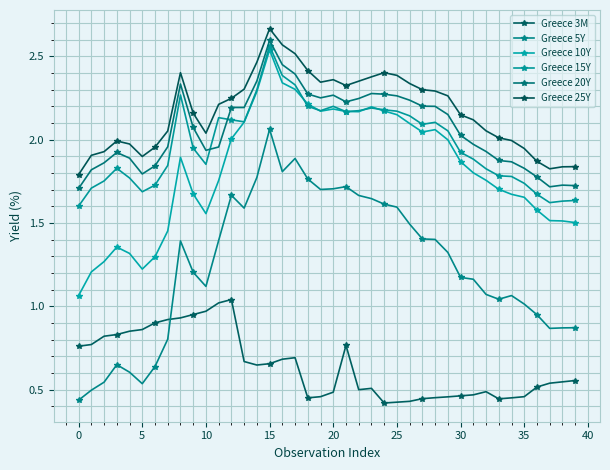

Reading right to left, extract all data points from this chart.

Greece 3M: 0.6	0.5	0.5	0.5	0.5	0.5	0.4	0.5	0.5	0.5	0.5	0.5	0.4	0.4	0.4	0.4	0.5	0.5	0.8	0.5	0.5	0.5	0.7	0.7	0.7	0.6	0.7	1.0	1.0	1.0	0.9	0.9	0.9	0.9	0.9	0.8	0.8	0.8	0.8	0.8
Greece 5Y: 0.9	0.9	0.9	0.9	1.0	1.1	1.0	1.1	1.2	1.2	1.3	1.4	1.4	1.5	1.6	1.6	1.6	1.7	1.7	1.7	1.7	1.8	1.9	1.8	2.1	1.8	1.6	1.7	1.4	1.1	1.2	1.4	0.8	0.6	0.5	0.6	0.6	0.5	0.5	0.4
Greece 10Y: 1.5	1.5	1.5	1.6	1.7	1.7	1.7	1.8	1.8	1.9	2.0	2.1	2.0	2.1	2.1	2.2	2.2	2.2	2.2	2.2	2.2	2.2	2.3	2.3	2.5	2.3	2.1	2.0	1.8	1.6	1.7	1.9	1.5	1.3	1.2	1.3	1.4	1.3	1.2	1.1
Greece 15Y: 1.6	1.6	1.6	1.7	1.7	1.8	1.8	1.8	1.9	1.9	2.1	2.1	2.1	2.1	2.2	2.2	2.2	2.2	2.2	2.2	2.2	2.2	2.3	2.4	2.6	2.3	2.1	2.1	2.1	1.9	1.9	2.3	1.8	1.7	1.7	1.8	1.8	1.8	1.7	1.6
Greece 20Y: 1.7	1.7	1.7	1.8	1.8	1.9	1.9	1.9	2.0	2.0	2.2	2.2	2.2	2.2	2.3	2.3	2.3	2.2	2.2	2.3	2.3	2.3	2.4	2.5	2.6	2.4	2.2	2.2	2.0	1.9	2.1	2.3	2.0	1.8	1.8	1.9	1.9	1.9	1.8	1.7
Greece 25Y: 1.8	1.8	1.8	1.9	1.9	2.0	2.0	2.1	2.1	2.1	2.3	2.3	2.3	2.3	2.4	2.4	2.4	2.4	2.3	2.4	2.3	2.4	2.5	2.6	2.7	2.5	2.3	2.2	2.2	2.0	2.2	2.4	2.1	2.0	1.9	2.0	2.0	1.9	1.9	1.8